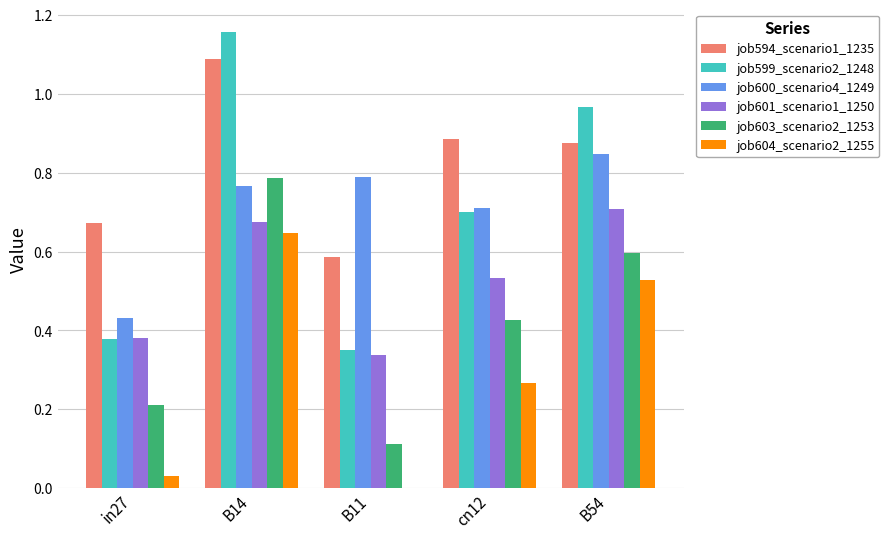

Between in27 and B11, which series saw the biggest shift?

job600_scenario4_1249